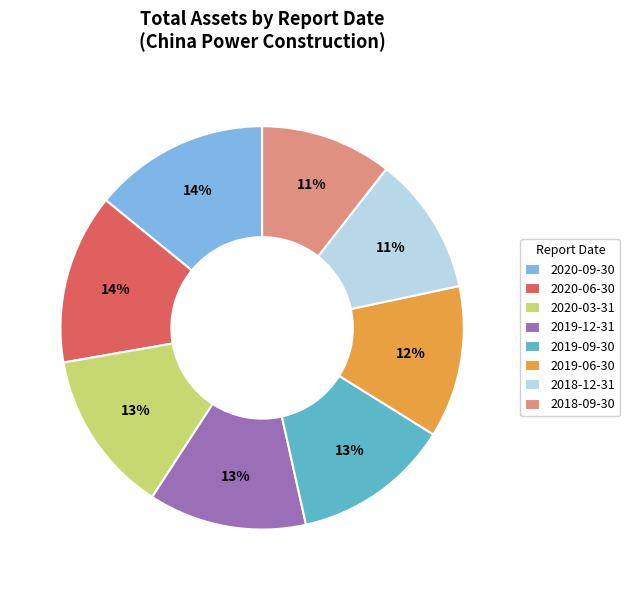

Is there any slice that represents more than half of the pie?

No